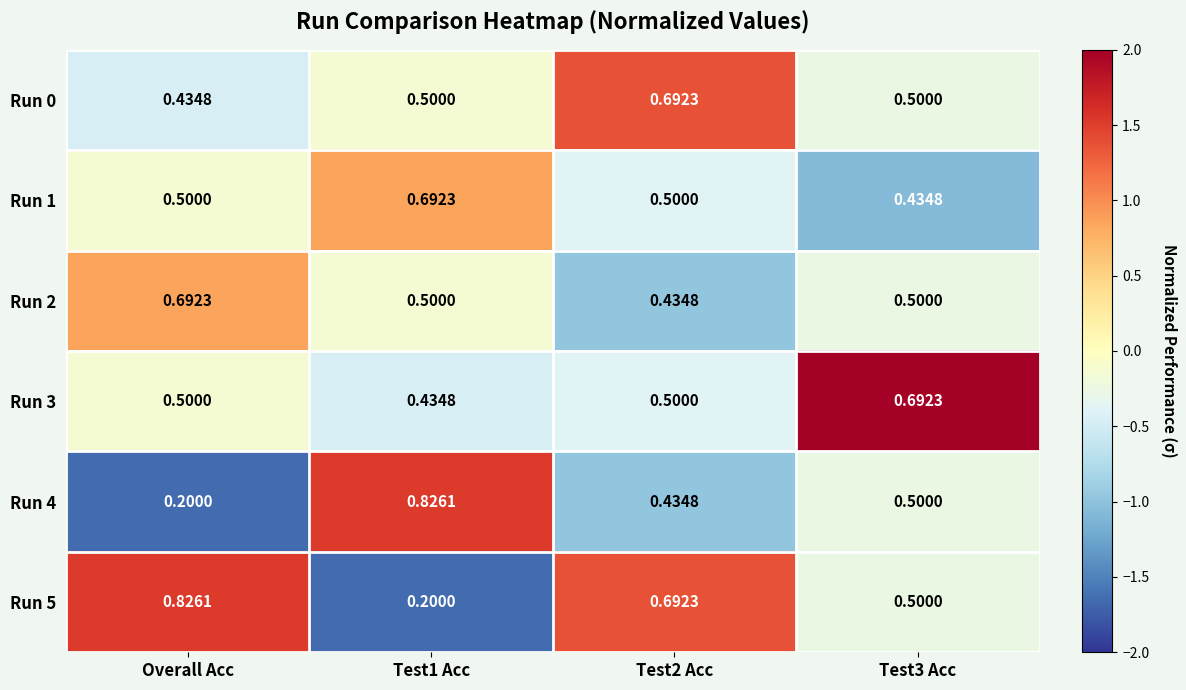

At which label is Run 4 closest to 0?

Overall Acc